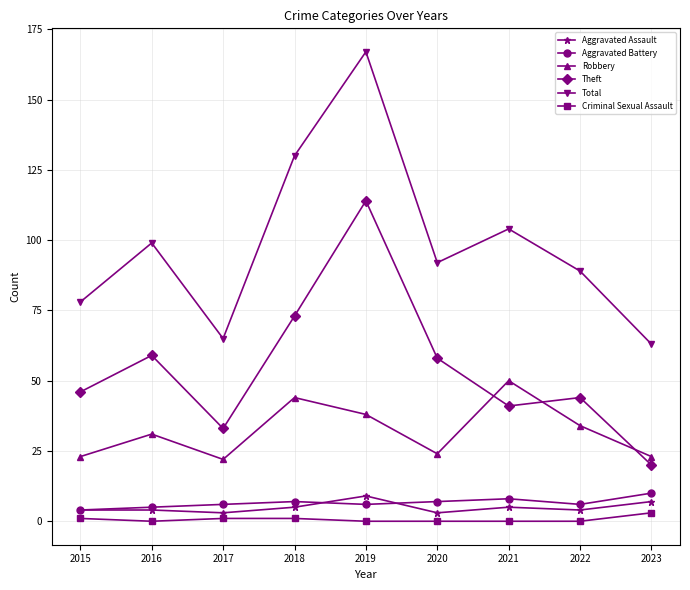

Is the value of Total at 2020 greater than the value of Criminal Sexual Assault at 2023?

Yes